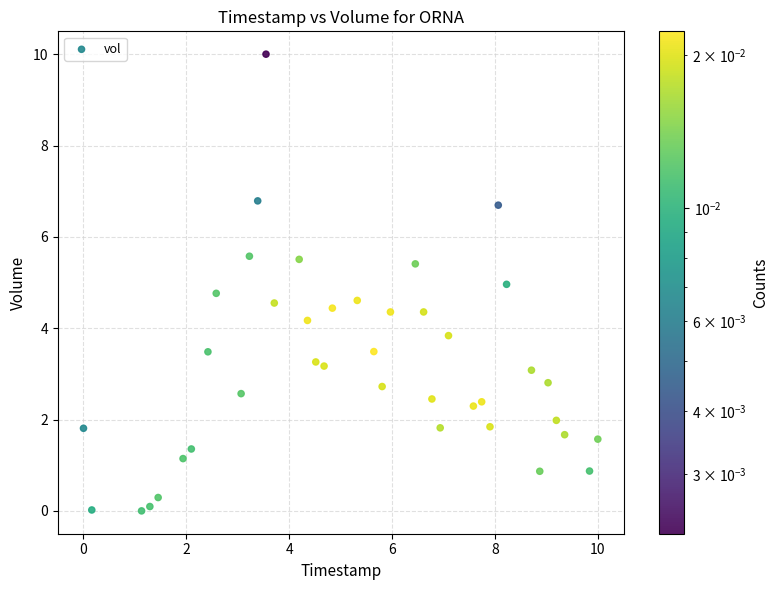

What is the range of X values (max minus min)?

10.0